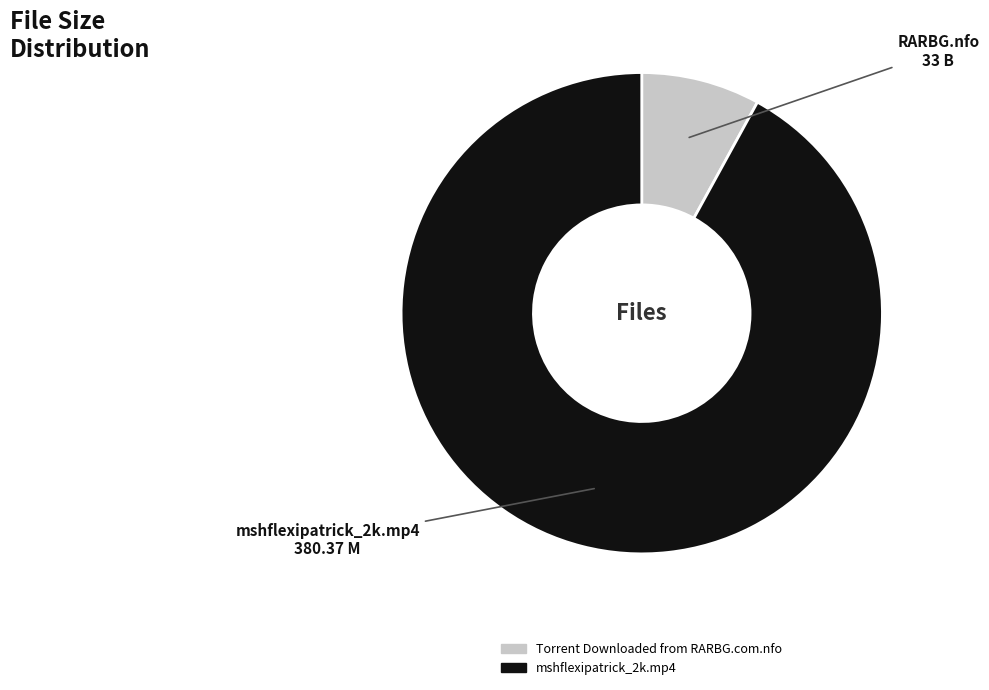

Combined, do Torrent Downloaded from RARBG.com.nfo and mshflexipatrick_2k.mp4 account for over 50%?

Yes